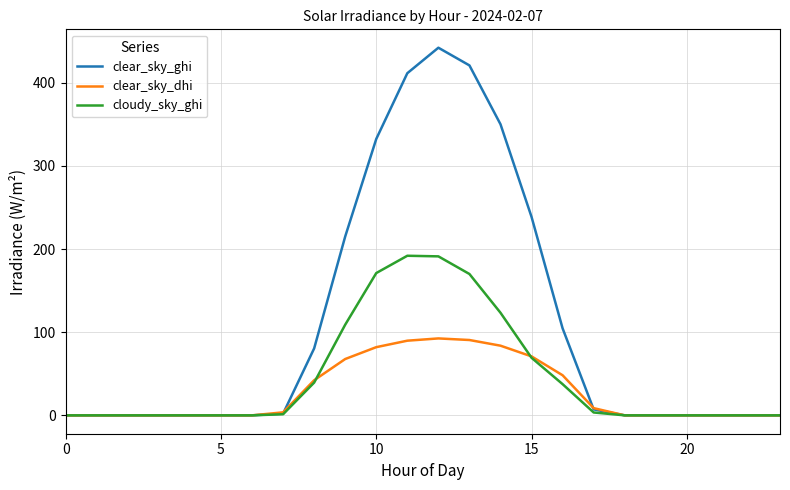

Rank the series by their maximum value, from highest to lowest.

clear_sky_ghi, cloudy_sky_ghi, clear_sky_dhi